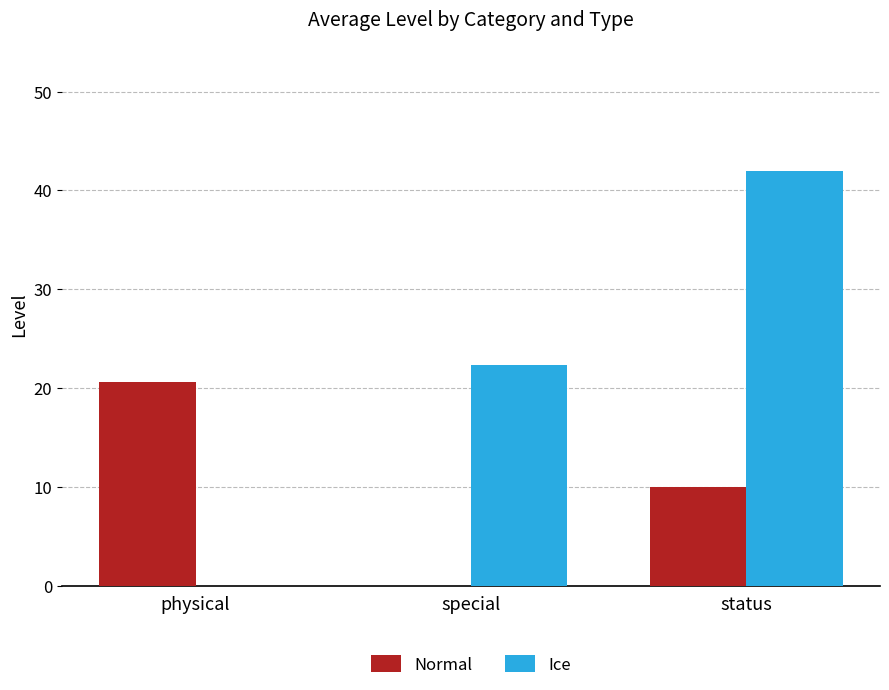

At which label does Normal first exceed 10?

physical